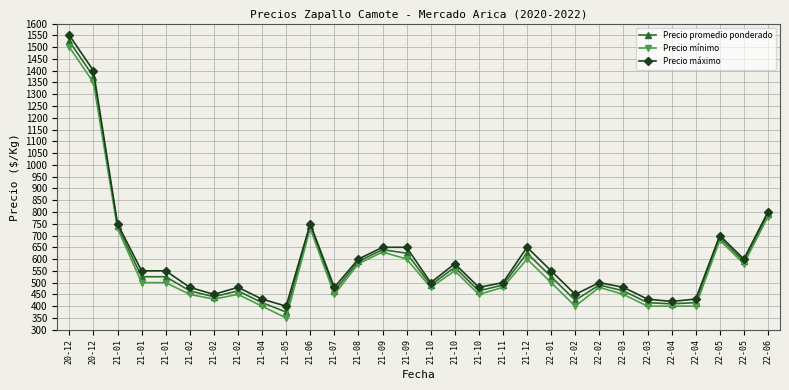

Which series has the largest total across all categories?

Precio máximo